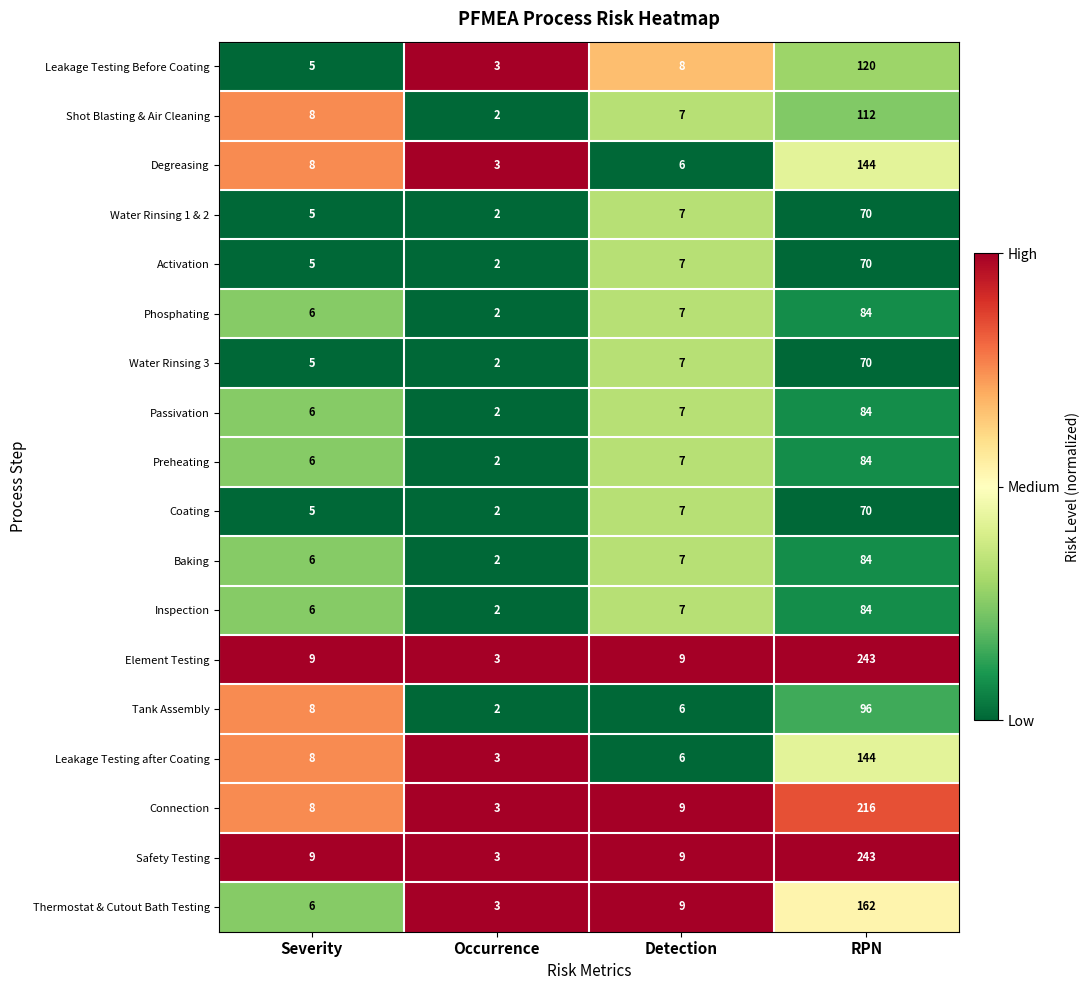

What is the total value across all series at Occurrence?

43